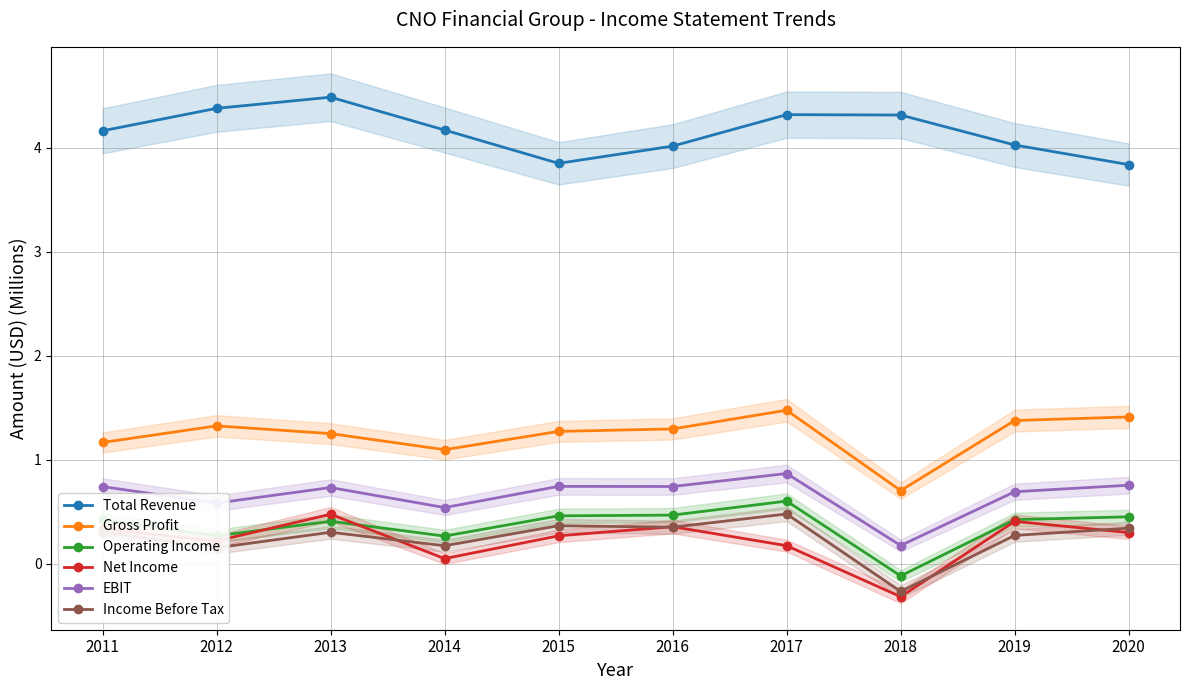

Where is the first local maximum for Total Revenue?

2013